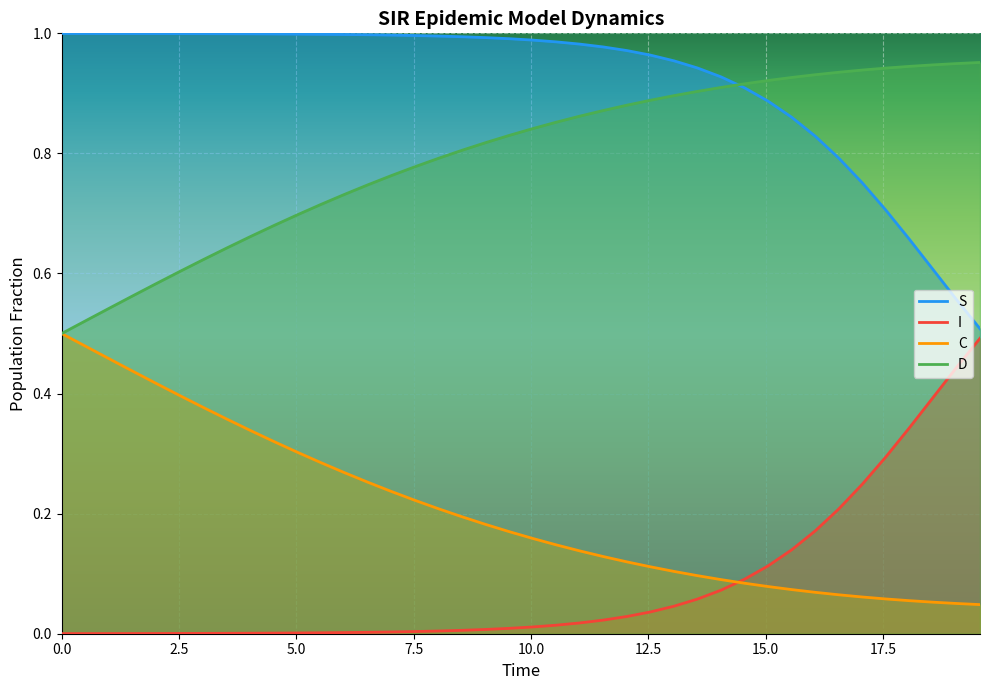

True or false: D and I cross at least once.

False